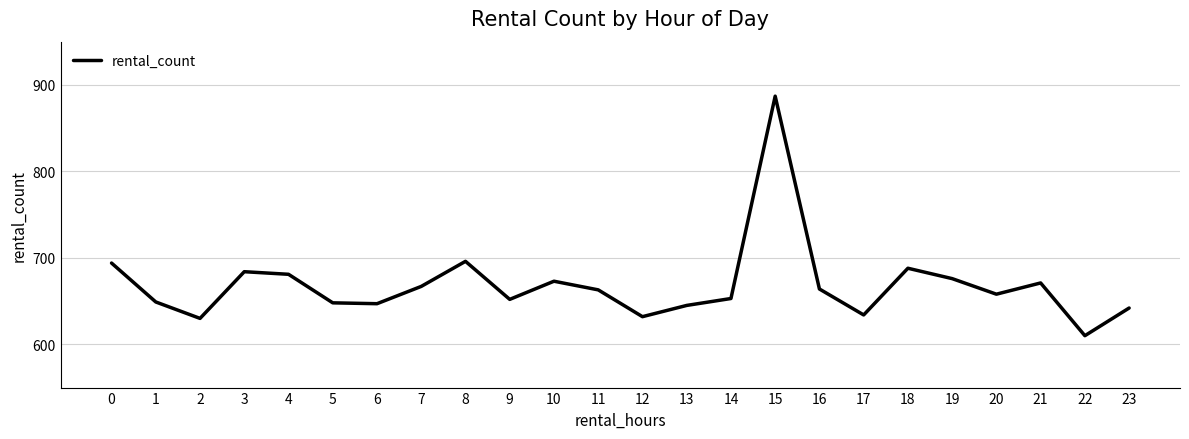

The value at 2 is 1051. True or false?

False